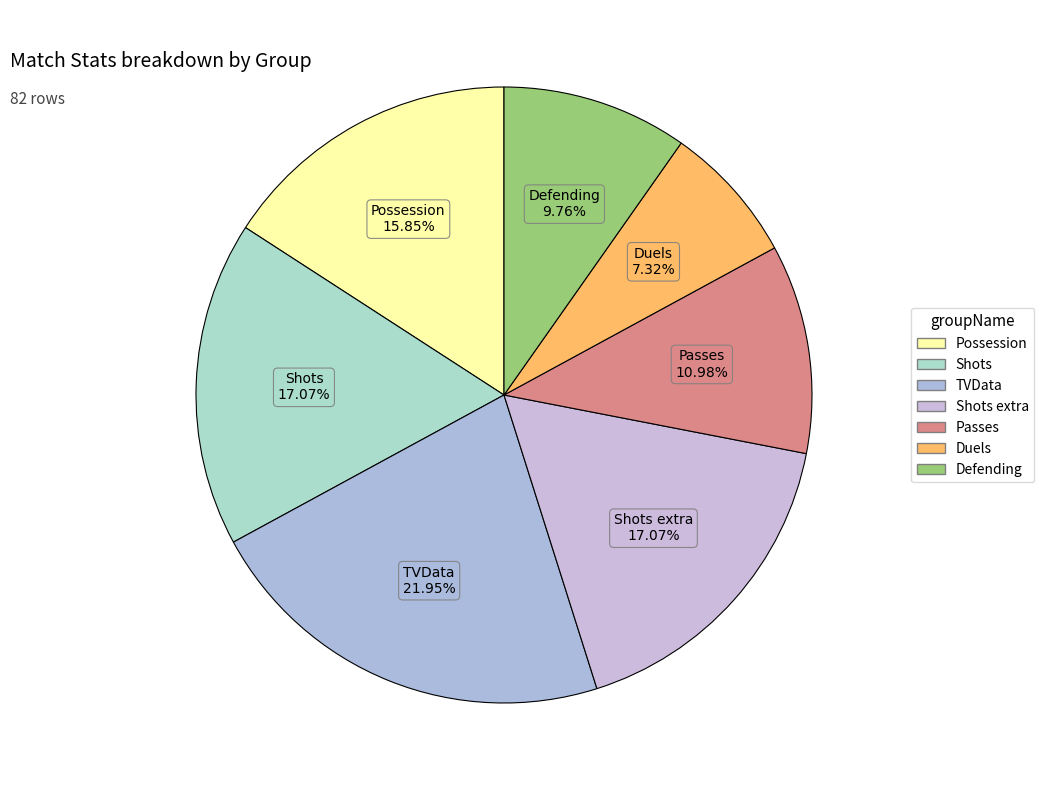

How many slices are in this pie chart?

7